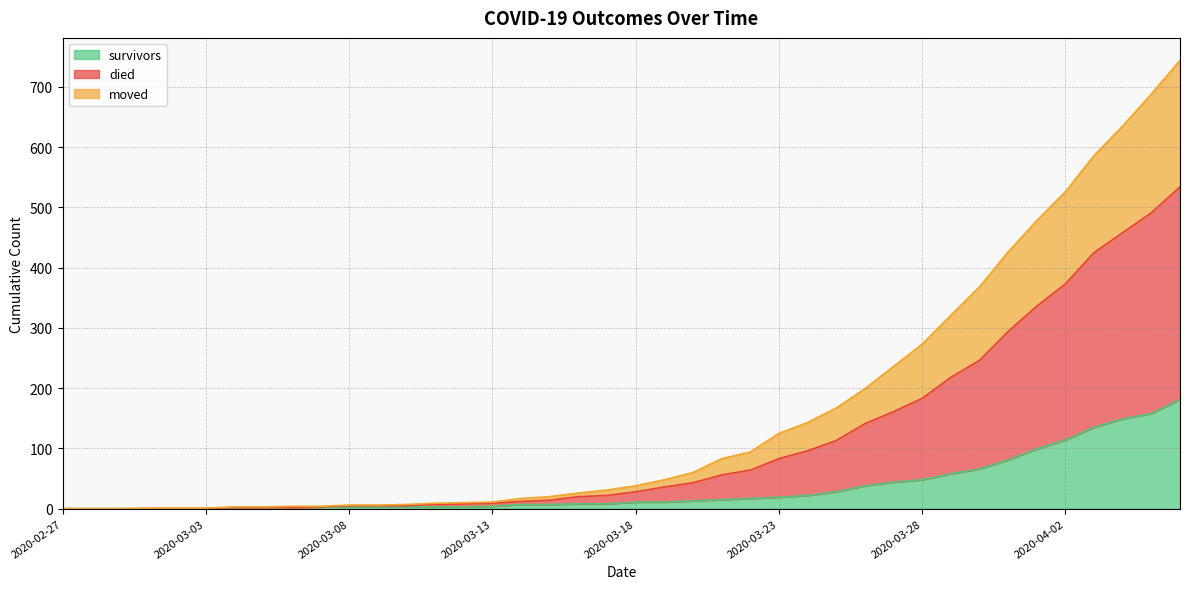

Is the value of died at 2020-03-20 greater than the value of survivors at 2020-03-15?

Yes